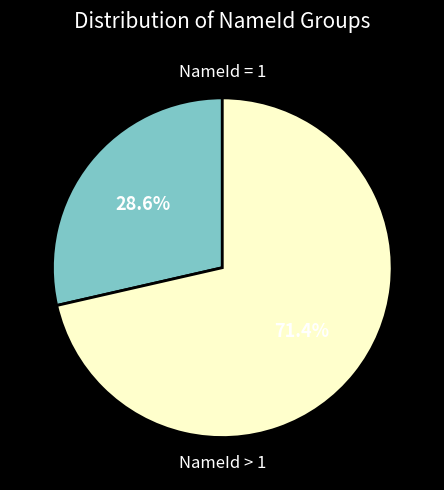

To the nearest percent, what is the average slice percentage?

50%